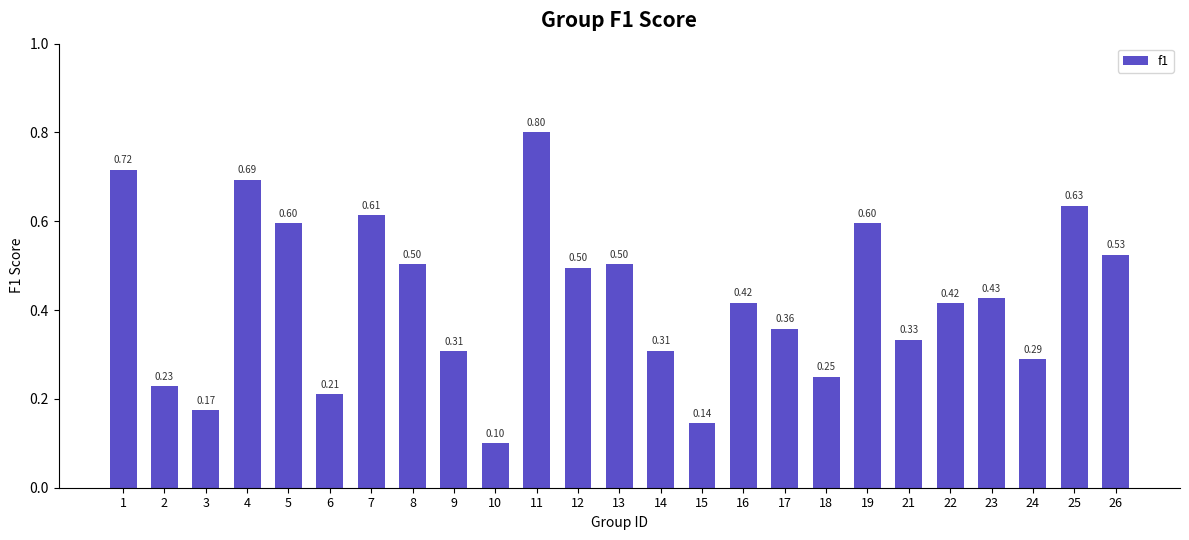

Which has a higher value, 10 or 25?

25